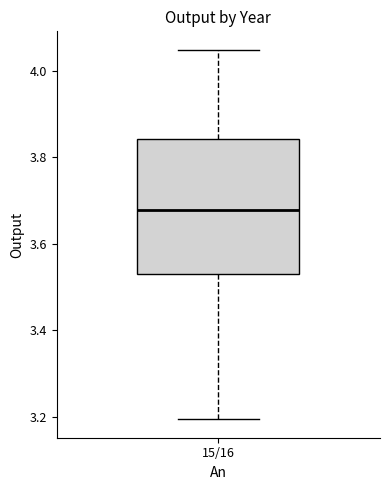

Read this box plot against the y-axis: the position of the median line, the range covered by the box, and the ends of both whiskers. The values are not printed on the chart, so give them approximately, as read against the axis.

median 3.68, box 3.52 to 3.84, whiskers 3.20 to 4.04